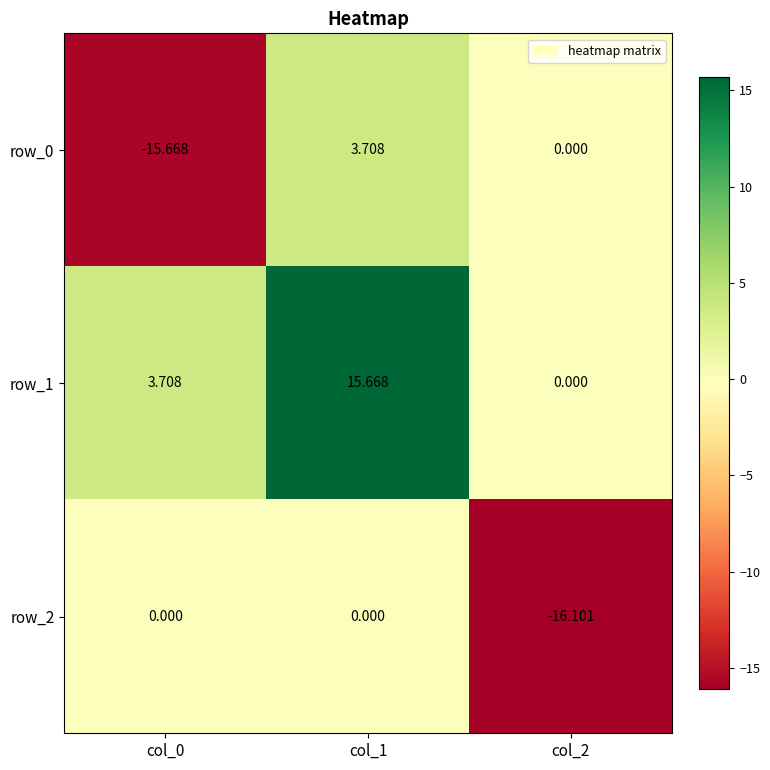

What is the total value across all series at col_1?

19.4